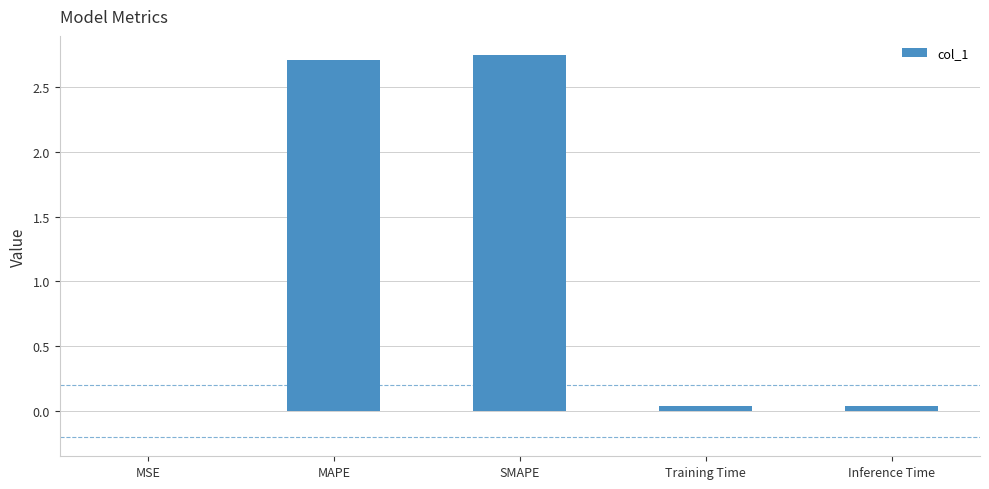

What is the sum of all values?

5.5